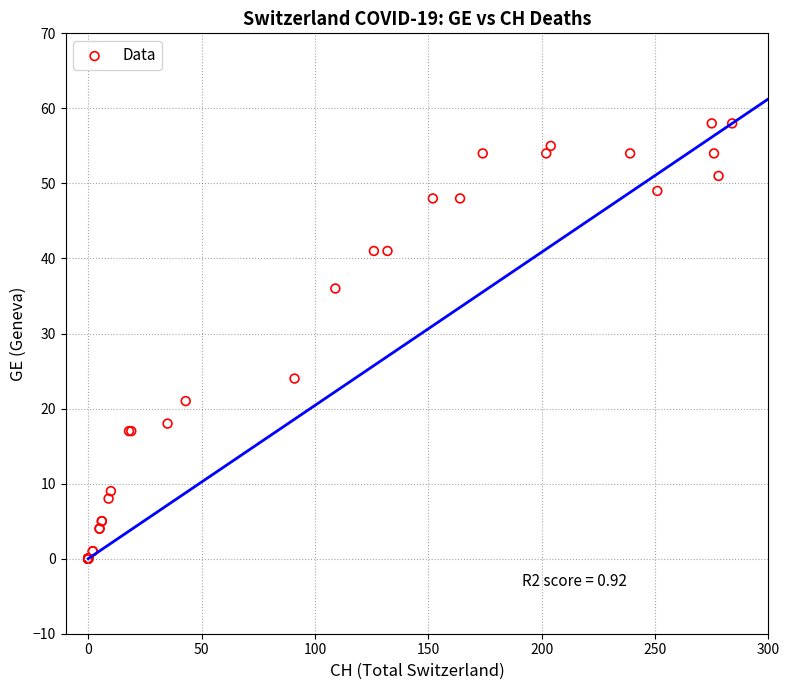

What Y value in the scatter plot is closest to 29?

24